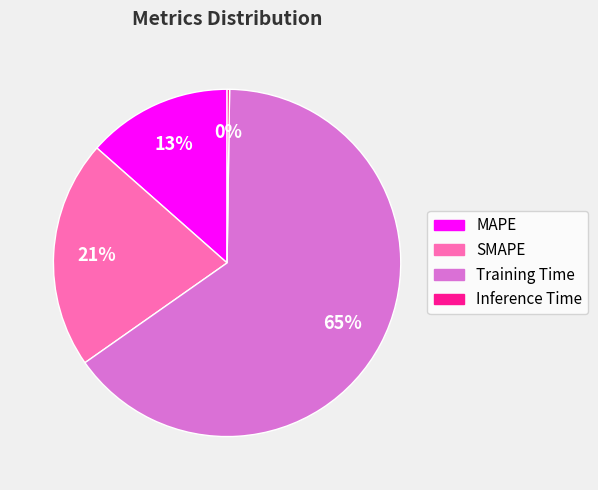

What is the largest slice in the pie chart?

Training Time